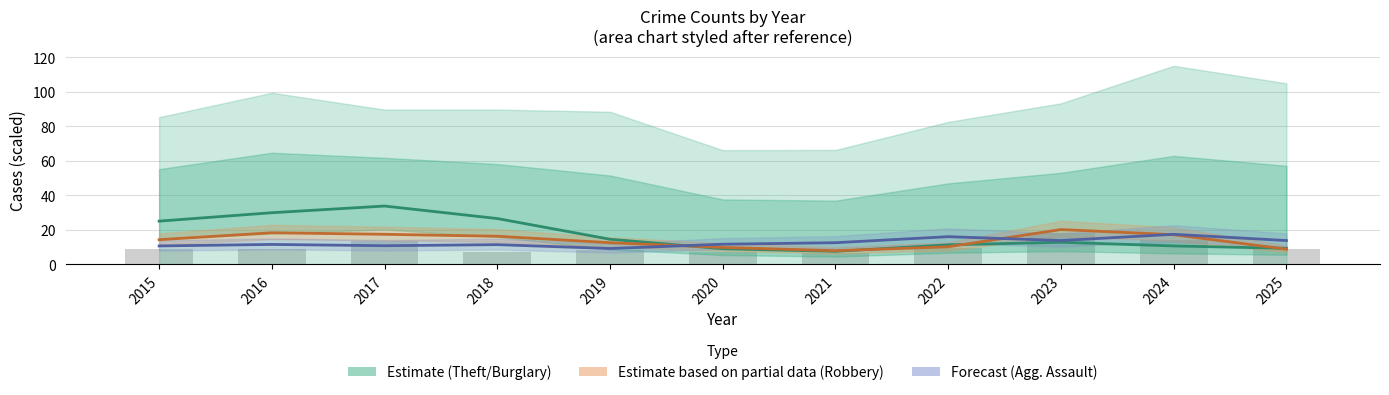

What is the average value of the Robbery (Partial) series?

14.0